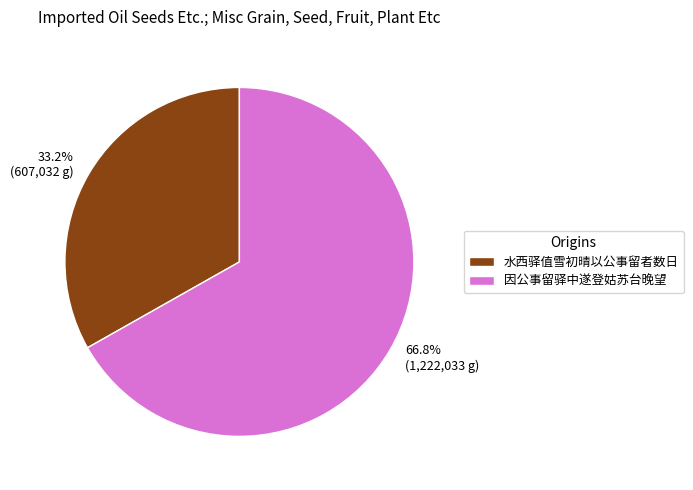

To the nearest percent, what is the combined percentage of 水西驿值雪初晴以公事留者数日 and 因公事留驿中遂登姑苏台晚望?

100%